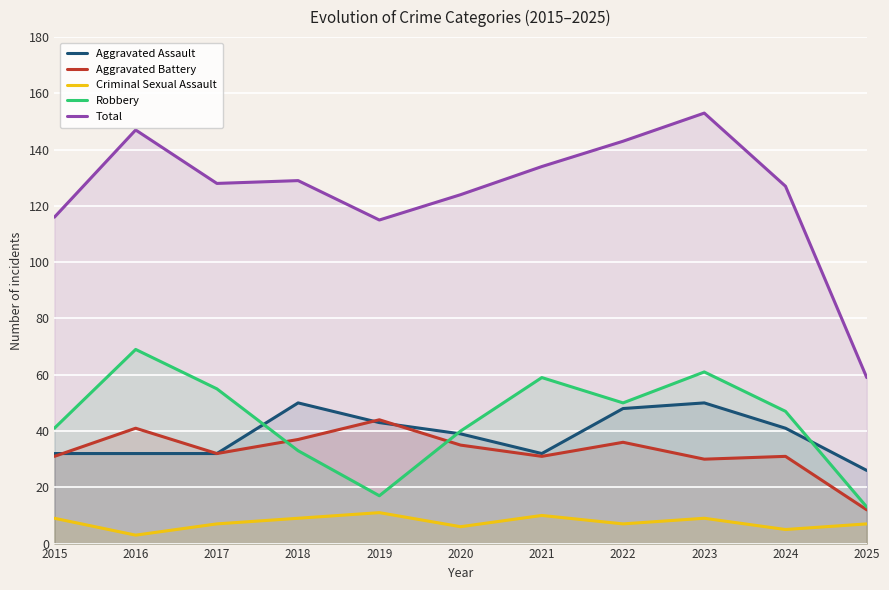

True or false: Criminal Sexual Assault and Aggravated Battery cross at least once.

False